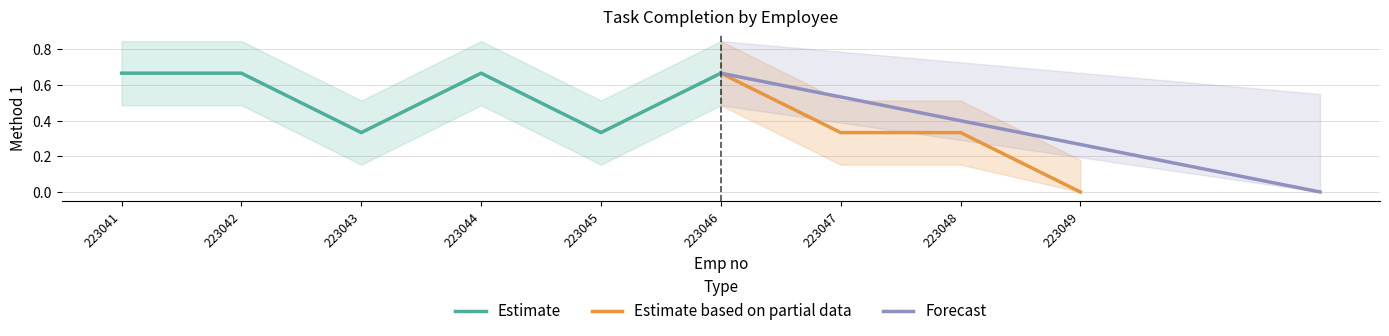

How many values are between 0 and 1?

9